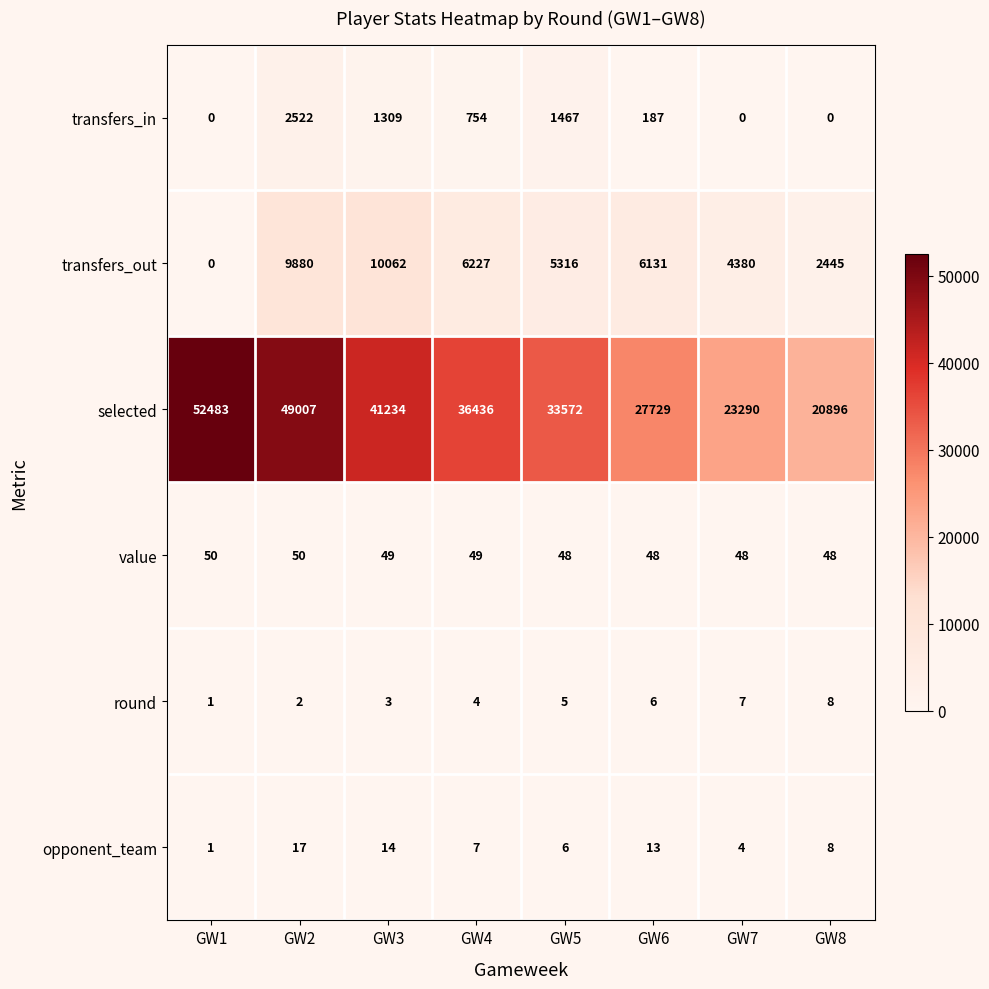

True or false: transfers_in has a value of 890 at GW2.

False